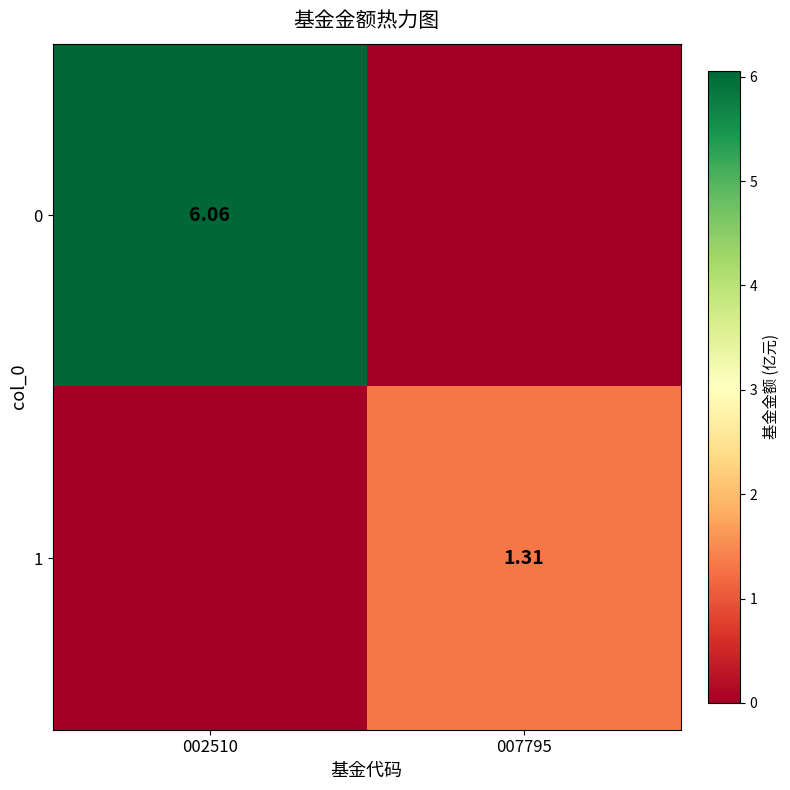

What is the total value across all series at 007795?

1.3